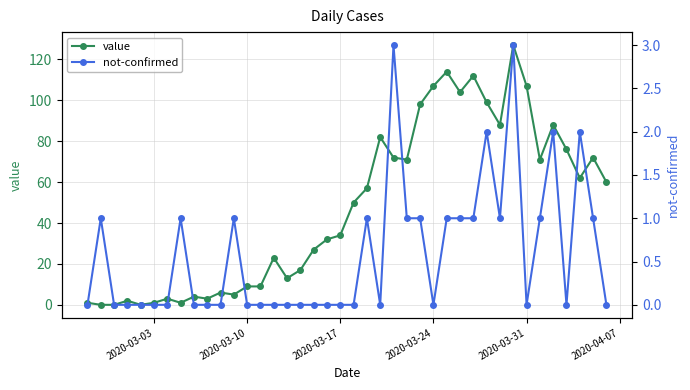

How many values in the value series exceed 50?

19